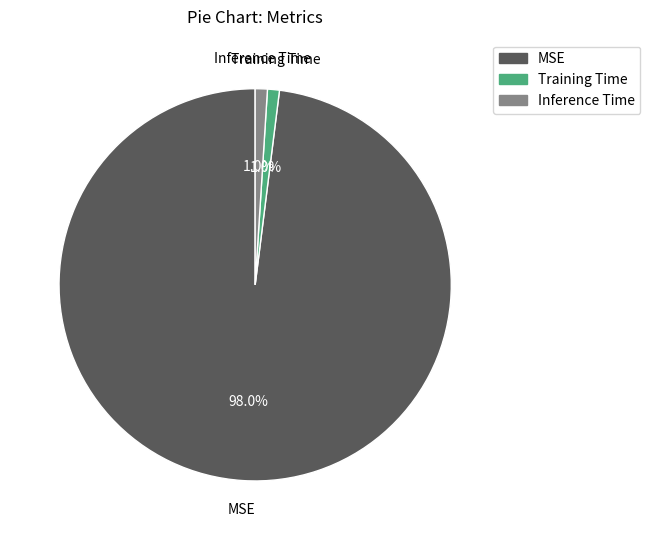

Which category has the biggest portion of the pie?

MSE